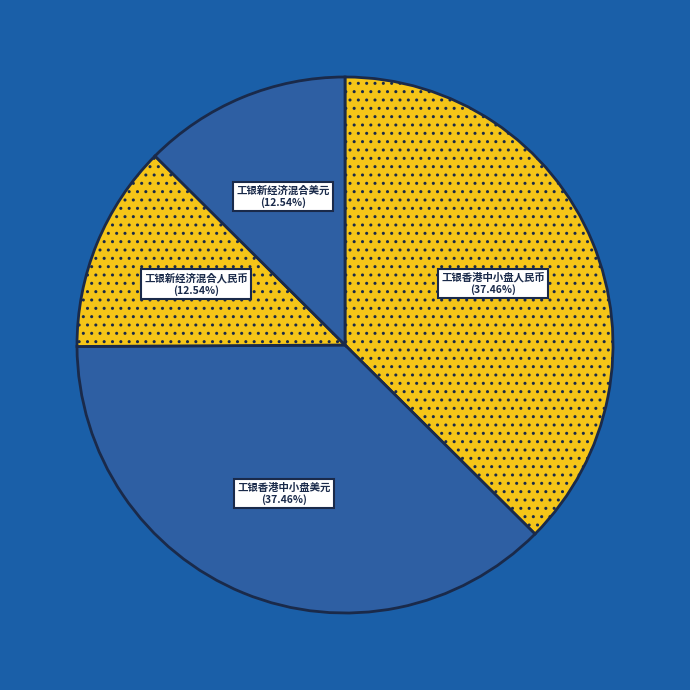

Does 工银新经济混合美元 account for over 50% of the chart?

No